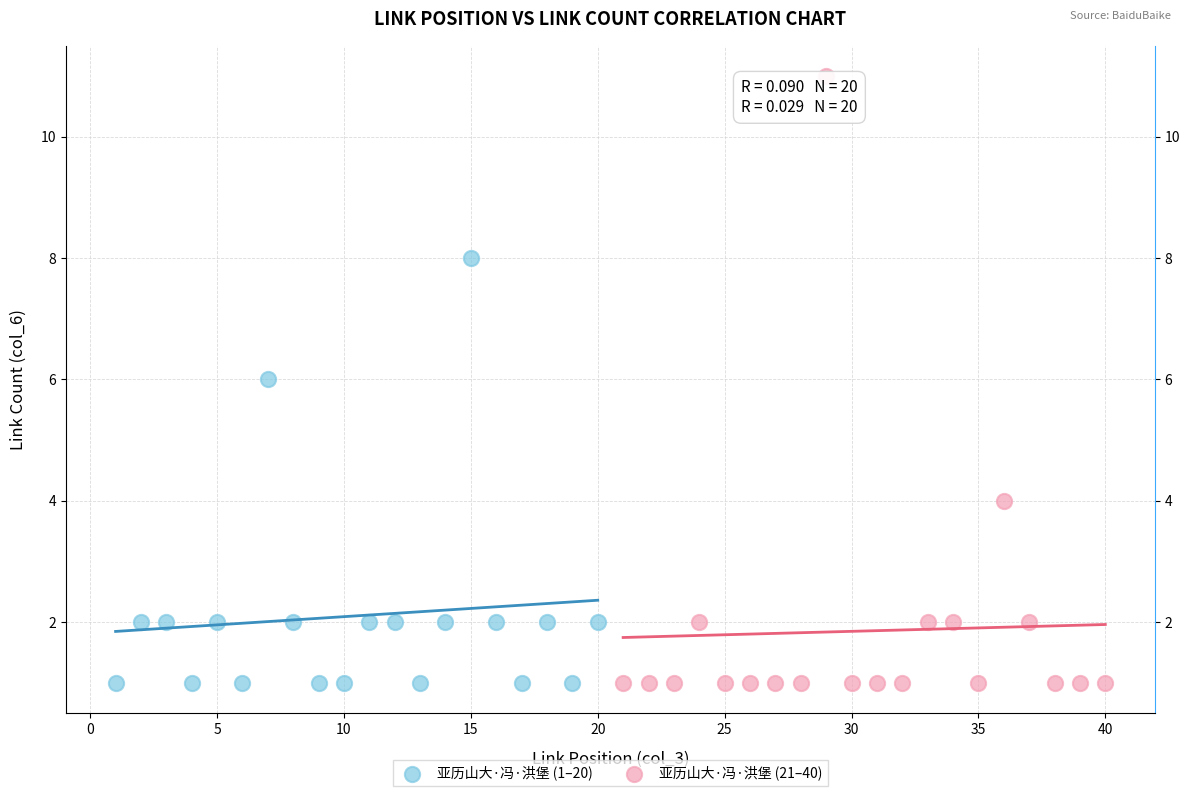

Which series reaches the maximum Y coordinate?

亚历山大·冯·洪堡 (21–40)